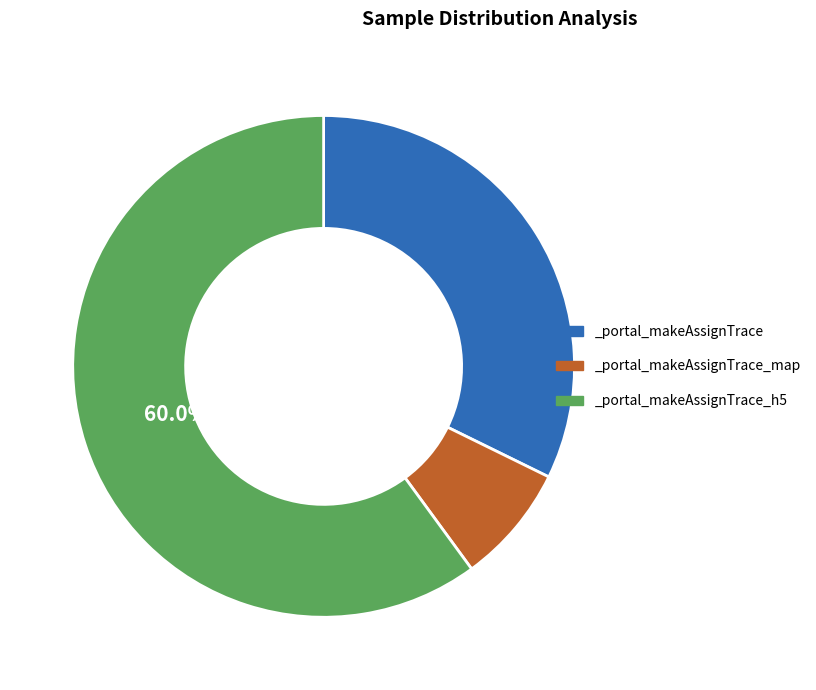

Does _portal_makeAssignTrace account for over 50% of the chart?

No